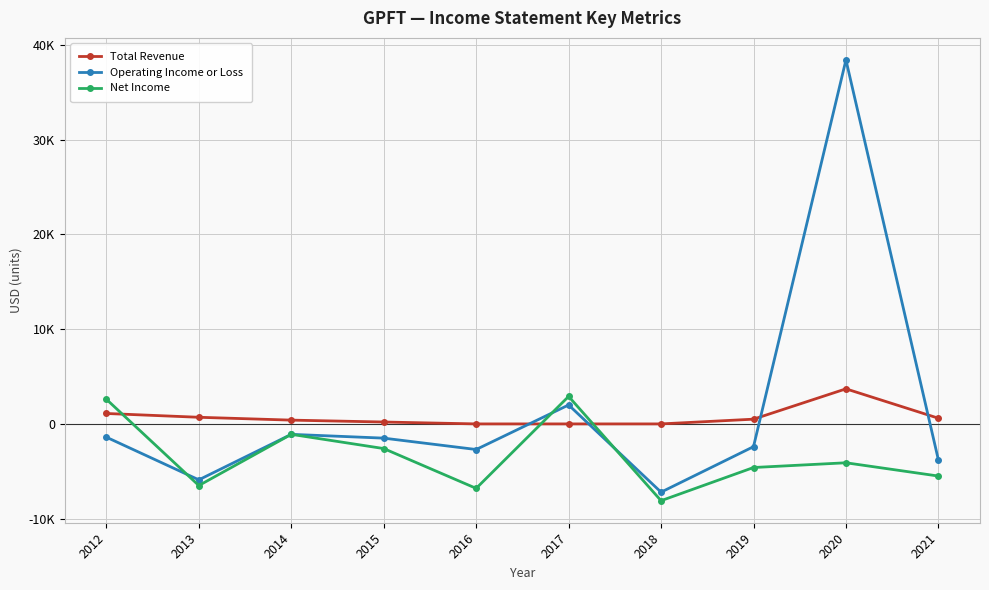

Reading left to right, transcribe all the data shown in this chart.

Total Revenue: 2012=1100	2013=700	2014=400	2015=200	2016=0	2017=0	2018=0	2019=500	2020=3700	2021=600
Operating Income or Loss: 2012=-1400	2013=-5900	2014=-1100	2015=-1500	2016=-2700	2017=2000	2018=-7200	2019=-2400	2020=38400	2021=-3800
Net Income: 2012=2600	2013=-6500	2014=-1100	2015=-2600	2016=-6800	2017=2900	2018=-8100	2019=-4600	2020=-4100	2021=-5500